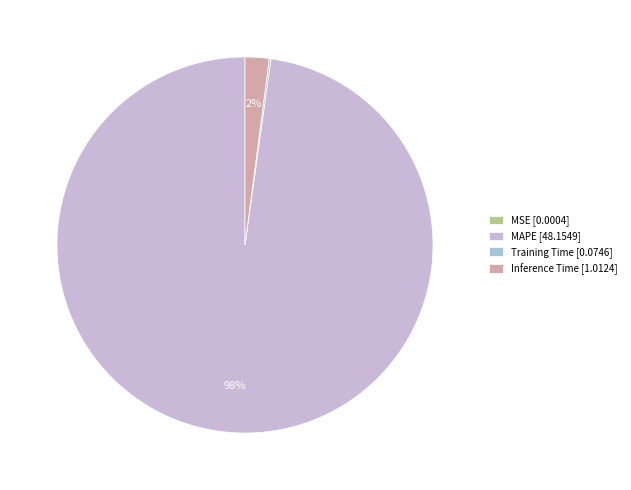

Which slice represents more than half of the pie?

MAPE